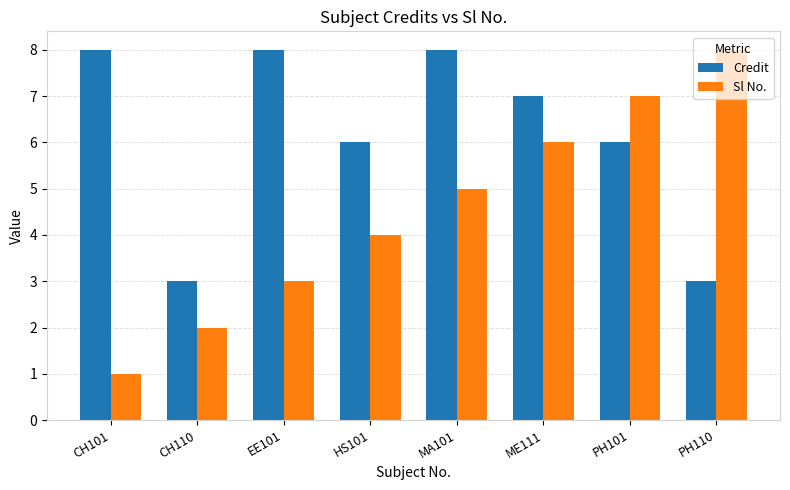

Is it true that Sl No. equals 4 at ME111?

False